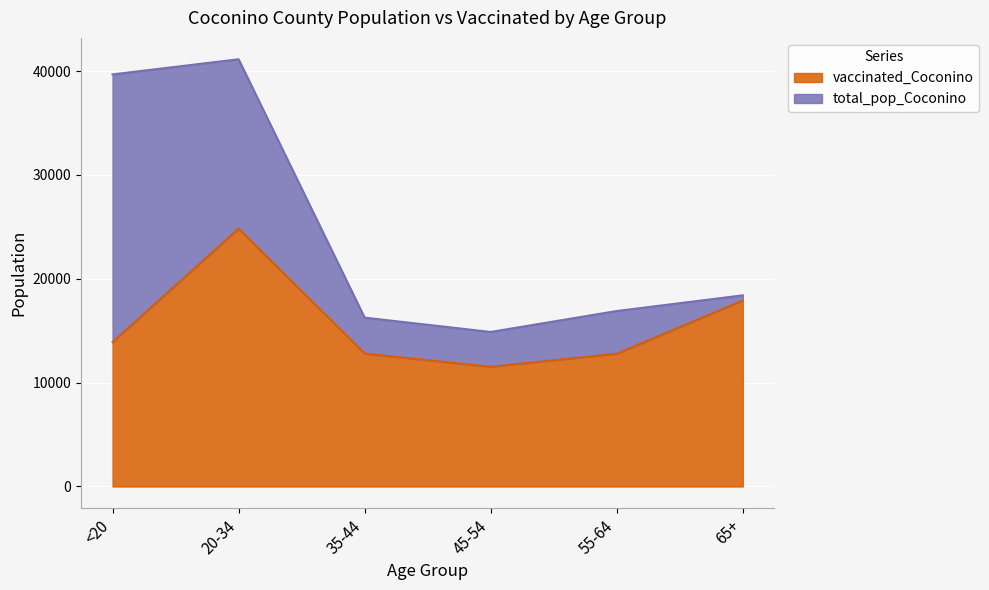

The value of total_pop_Coconino at 20-34 is 14873. True or false?

False